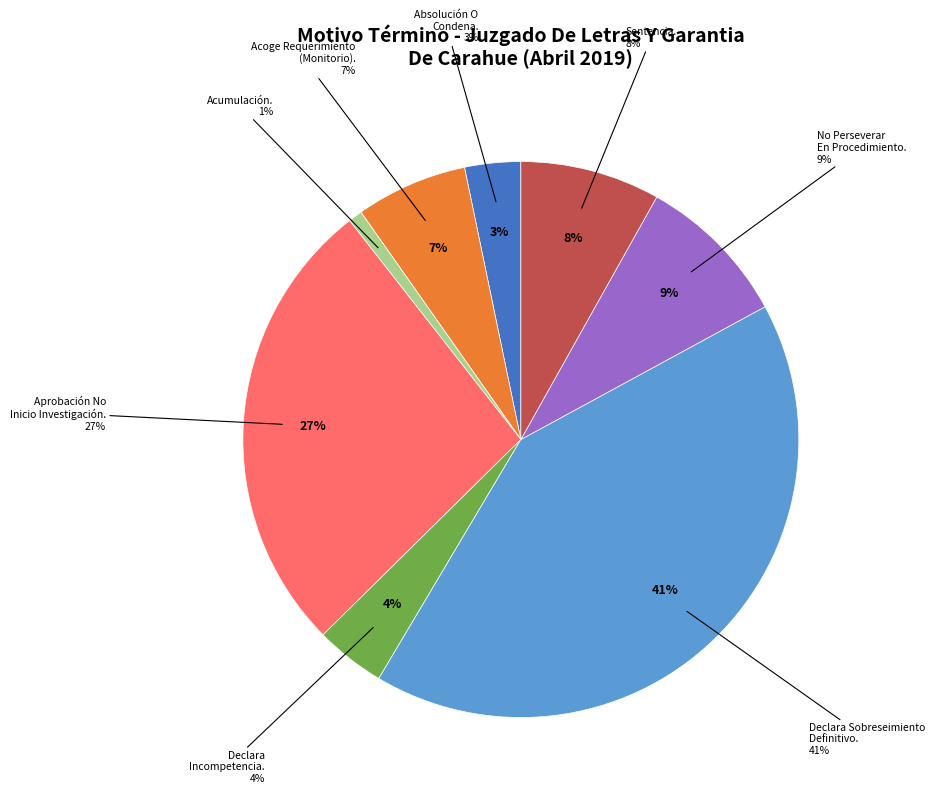

Rank the categories by value from highest to lowest.

Declara Sobreseimiento Definitivo., Aprobación No Inicio Investigación., No Perseverar En El Procedimiento., Sentencia., Acoge Requerimiento (Monitorio)., Declara Incompetencia., Absolución O Condena., Acumulación.